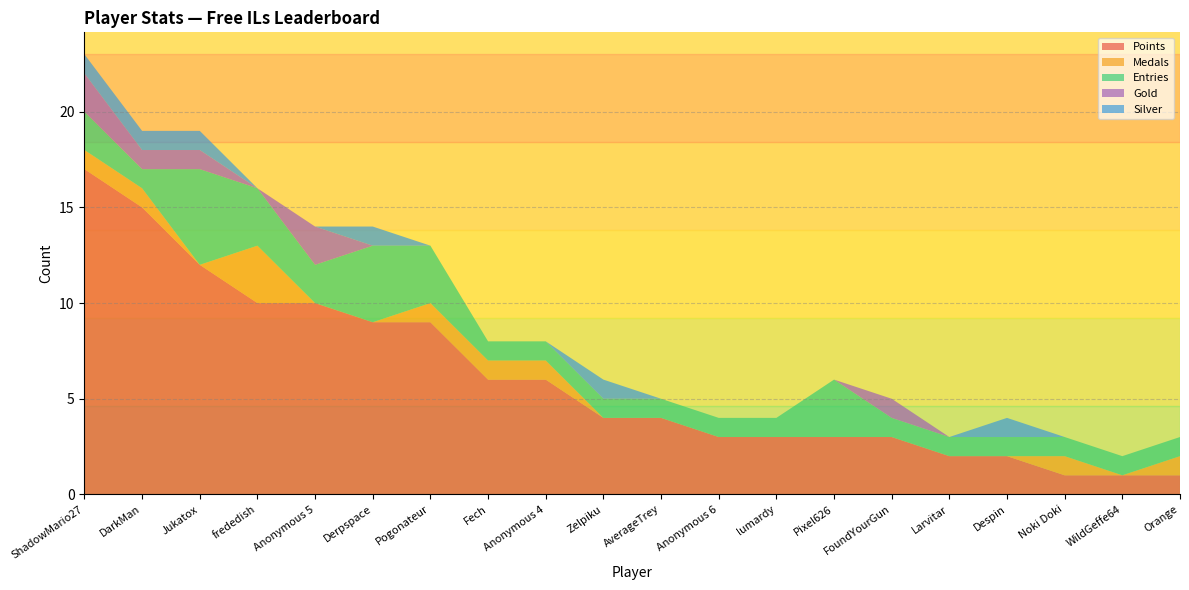

Reading left to right, transcribe all the data shown in this chart.

Points: 17	15	12	10	10	9	9	6	6	4	4	3	3	3	3	2	2	1	1	1
Medals: 1	1	0	3	0	0	1	1	1	0	0	0	0	0	0	0	0	1	0	1
Entries: 2	1	5	3	2	4	3	1	1	1	1	1	1	3	1	1	1	1	1	1
Gold: 2	1	1	0	2	0	0	0	0	0	0	0	0	0	1	0	0	0	0	0
Silver: 1	1	1	0	0	1	0	0	0	1	0	0	0	0	0	0	1	0	0	0